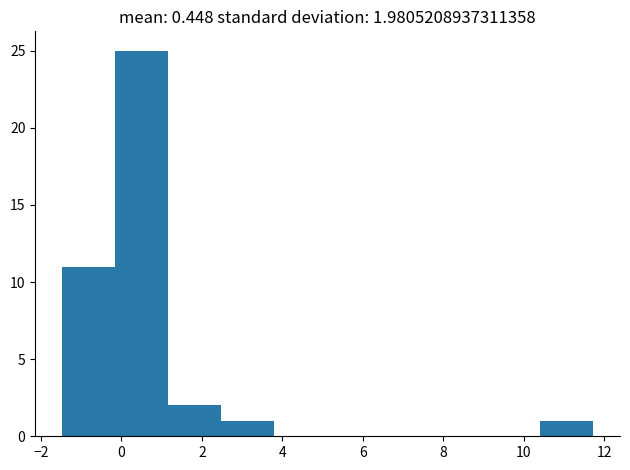

Over which range of the x-axis is the bar tallest?

-0.2 to 1.2